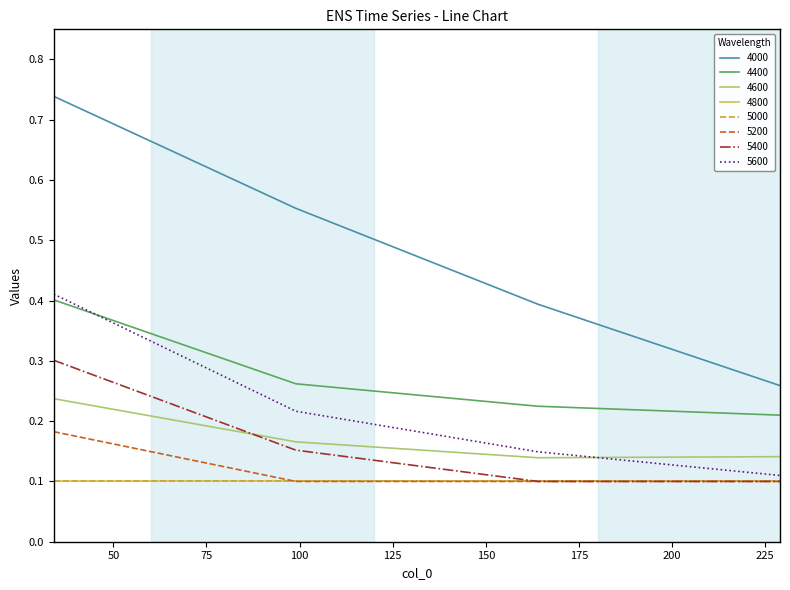

Which category has the lowest value in the 4400 series?

229